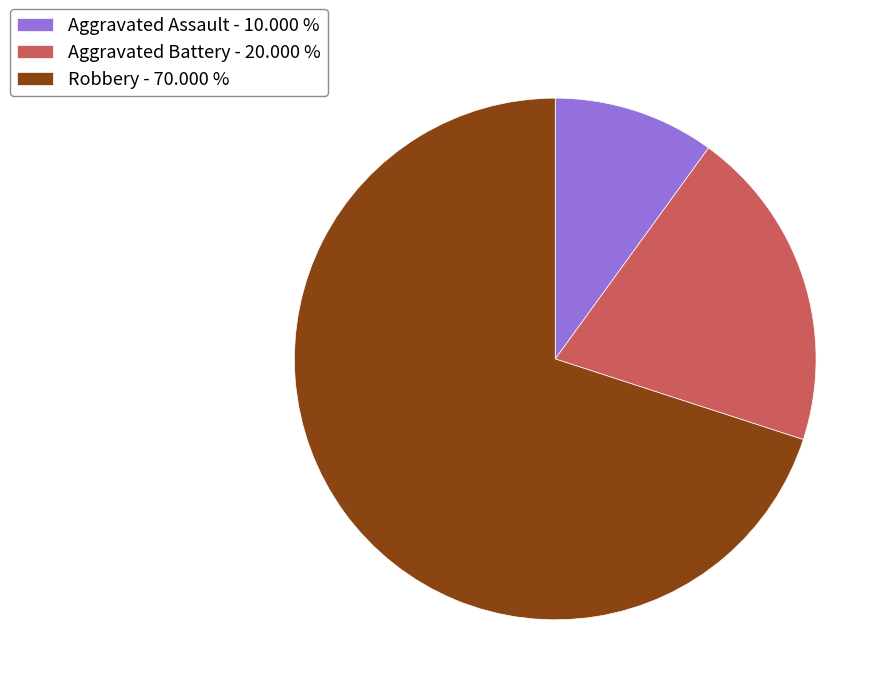

Between Aggravated Battery - 20.000 % and Aggravated Assault - 10.000 %, which is larger?

Aggravated Battery - 20.000 %